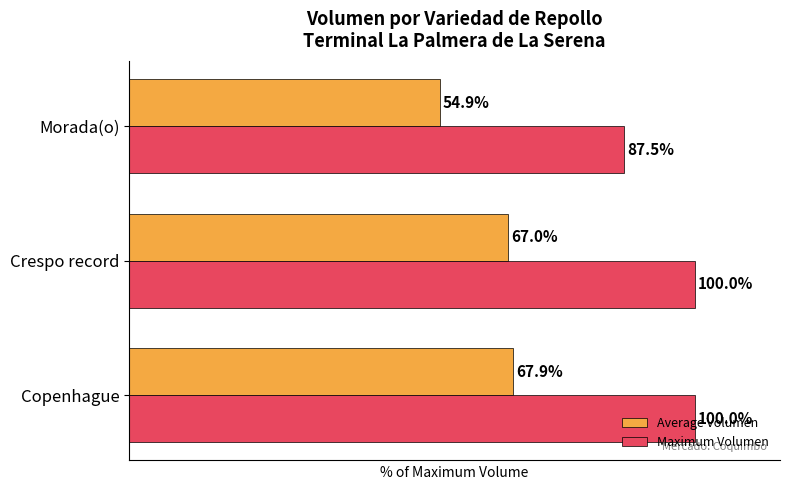

Which series changed the most between Crespo record and Morada(o)?

Maximum Volumen